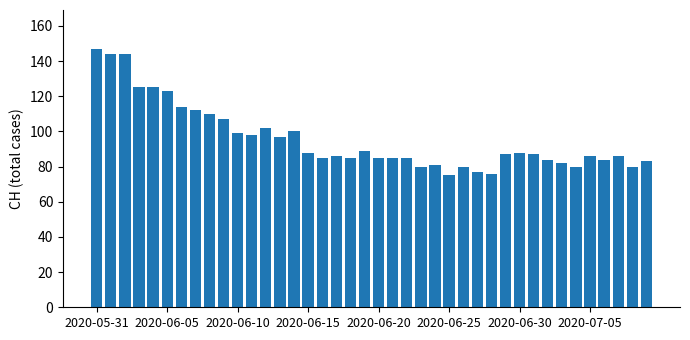

What is the minimum value shown in the chart?

75